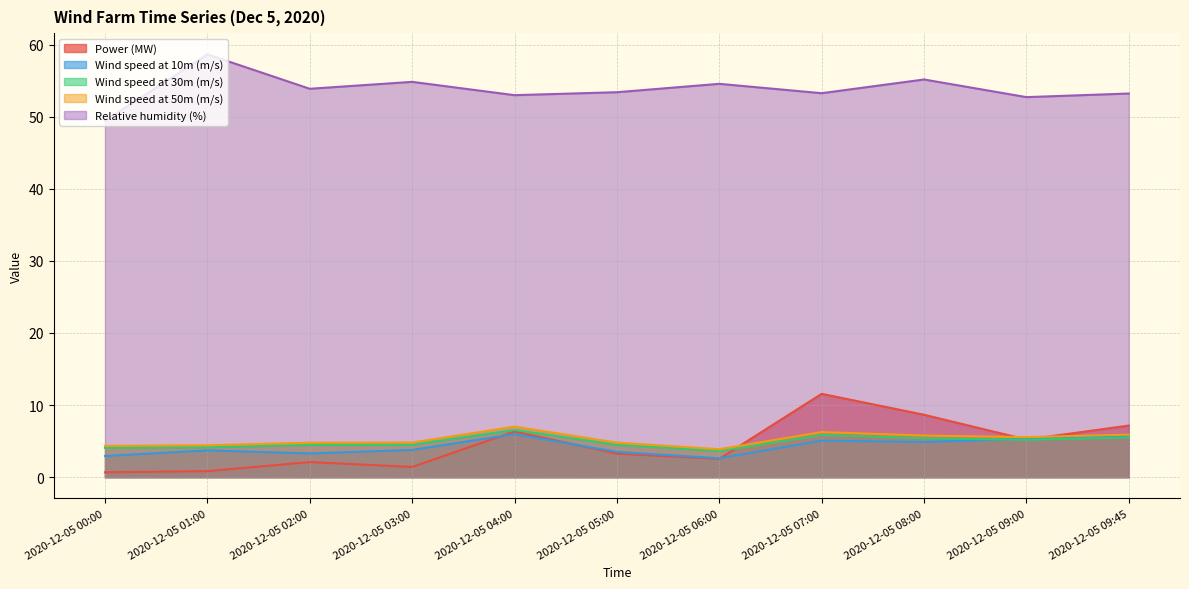

Reading left to right, list all the values displayed in this chart.

Power (MW): 2020-12-05 00:00=0.7	2020-12-05 01:00=0.8	2020-12-05 02:00=2.1	2020-12-05 03:00=1.4	2020-12-05 04:00=6.3	2020-12-05 05:00=3.3	2020-12-05 06:00=2.5	2020-12-05 07:00=11.6	2020-12-05 08:00=8.7	2020-12-05 09:00=5.2	2020-12-05 09:45=7.2
Wind speed at 10m (m/s): 2020-12-05 00:00=2.9	2020-12-05 01:00=3.7	2020-12-05 02:00=3.3	2020-12-05 03:00=3.8	2020-12-05 04:00=6.0	2020-12-05 05:00=3.5	2020-12-05 06:00=2.6	2020-12-05 07:00=5.1	2020-12-05 08:00=4.9	2020-12-05 09:00=5.3	2020-12-05 09:45=5.8
Wind speed at 30m (m/s): 2020-12-05 00:00=4.1	2020-12-05 01:00=4.1	2020-12-05 02:00=4.5	2020-12-05 03:00=4.5	2020-12-05 04:00=6.5	2020-12-05 05:00=4.5	2020-12-05 06:00=3.6	2020-12-05 07:00=5.8	2020-12-05 08:00=5.4	2020-12-05 09:00=5.2	2020-12-05 09:45=5.5
Wind speed at 50m (m/s): 2020-12-05 00:00=4.3	2020-12-05 01:00=4.4	2020-12-05 02:00=4.8	2020-12-05 03:00=4.8	2020-12-05 04:00=7.0	2020-12-05 05:00=4.8	2020-12-05 06:00=3.9	2020-12-05 07:00=6.3	2020-12-05 08:00=5.8	2020-12-05 09:00=5.6	2020-12-05 09:45=5.9
Relative humidity (%): 2020-12-05 00:00=49.4	2020-12-05 01:00=58.7	2020-12-05 02:00=53.9	2020-12-05 03:00=54.8	2020-12-05 04:00=53.0	2020-12-05 05:00=53.4	2020-12-05 06:00=54.6	2020-12-05 07:00=53.3	2020-12-05 08:00=55.2	2020-12-05 09:00=52.7	2020-12-05 09:45=53.2